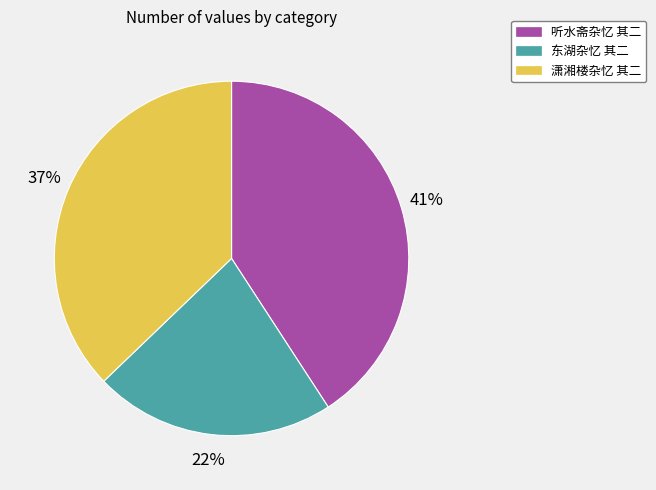

True or false: 潇湘楼杂忆 其二 accounts for 37% of the total.

True